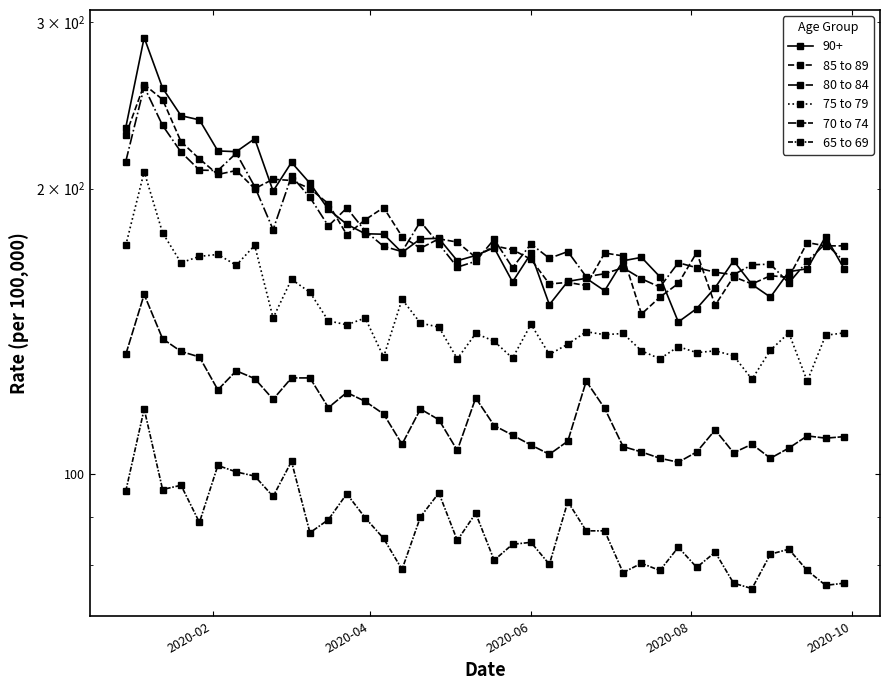

True or false: 70 to 74 has more than 2 points higher than both neighbors.

True